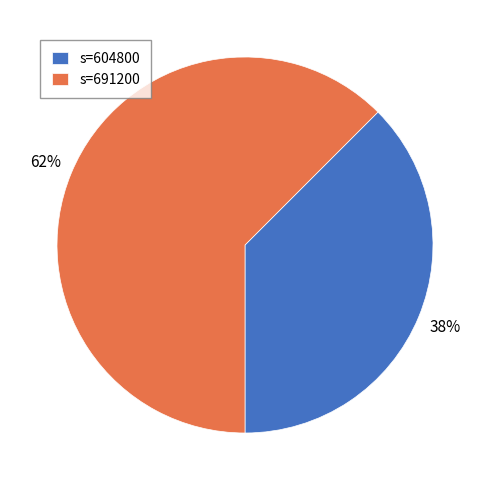

Rank the categories by value from lowest to highest.

s=604800, s=691200